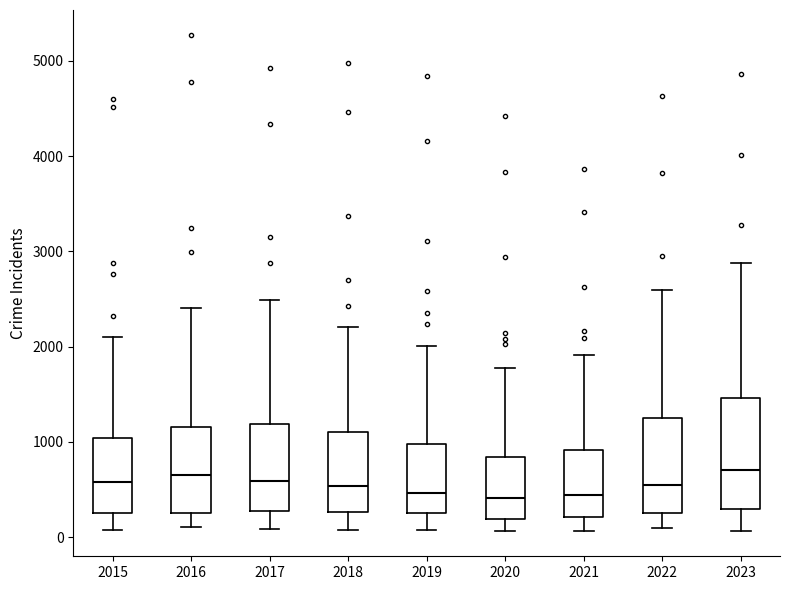

Where does the lower whisker of the box at x = 2020 end on the y-axis? The values are not printed on the chart, so give them approximately, as read against the axis.

100